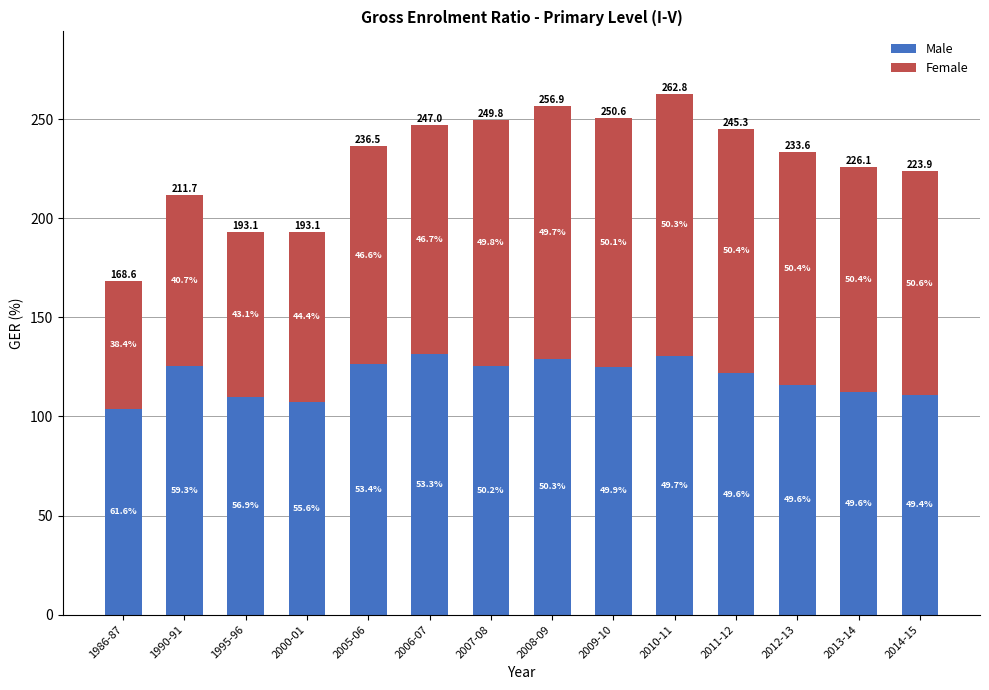

What is the difference between the Male values at 2012-13 and 2009-10?

9.2